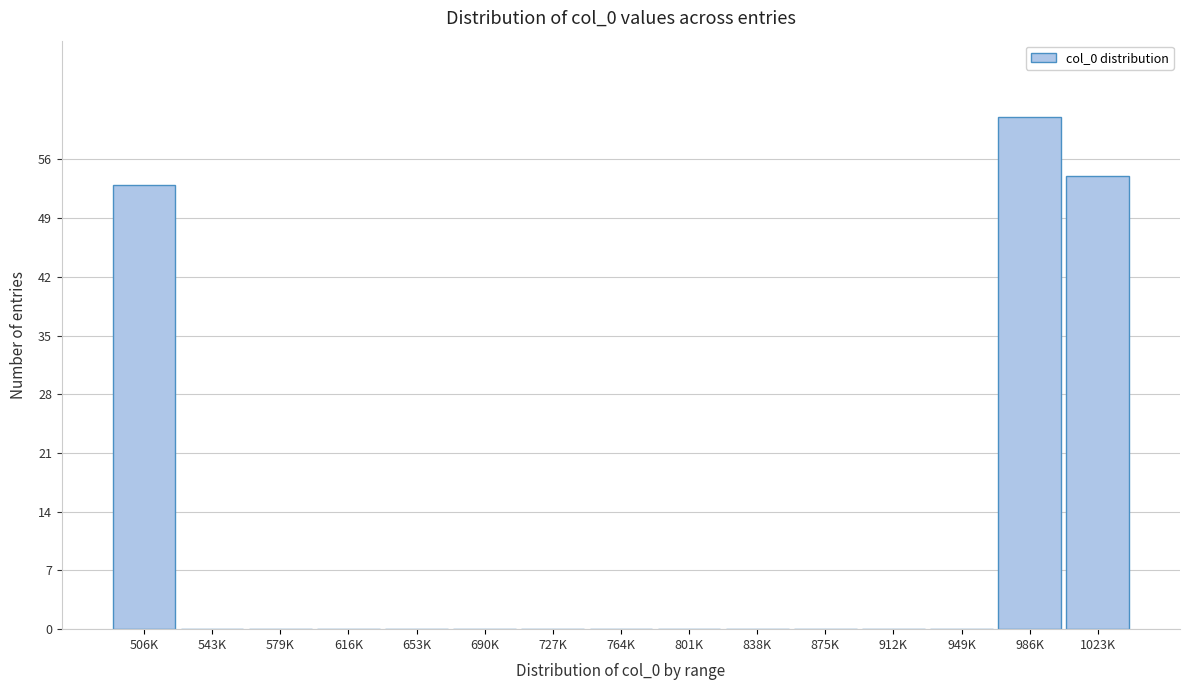

Reading left to right, list all the values displayed in this chart.

506K=53	543K=0	579K=0	616K=0	653K=0	690K=0	727K=0	764K=0	801K=0	838K=0	875K=0	912K=0	949K=0	986K=61	1023K=54